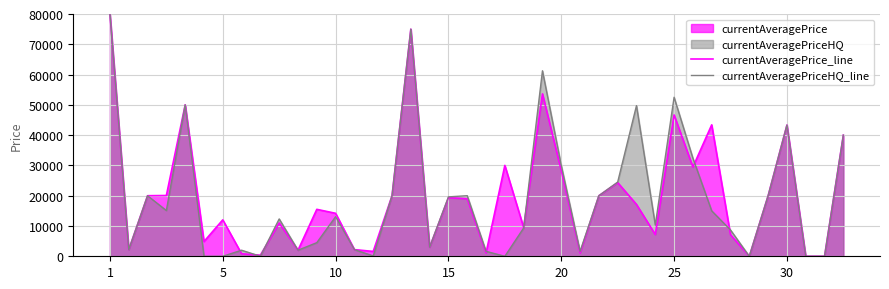

What is the maximum value for currentAveragePrice_line?

80000.0